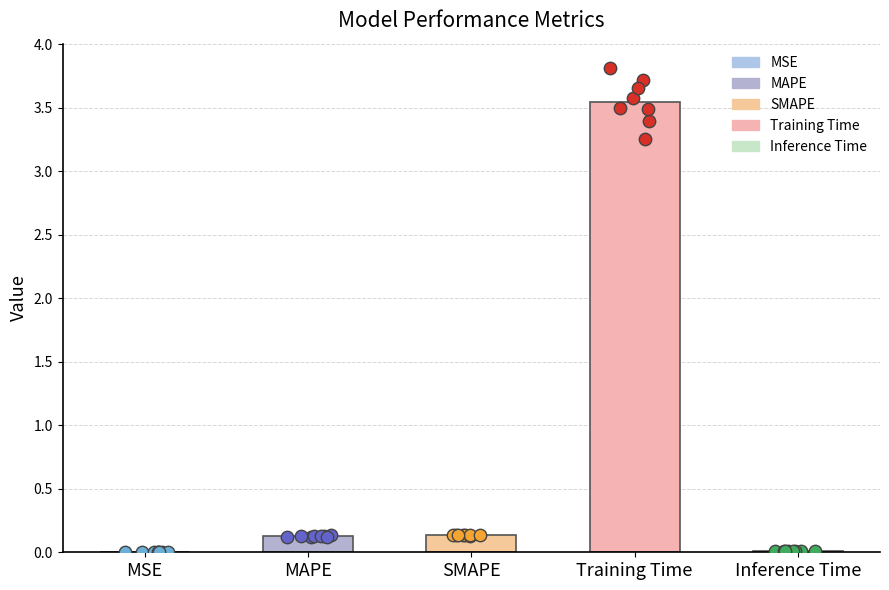

Which has a higher value, Inference Time or MAPE?

MAPE